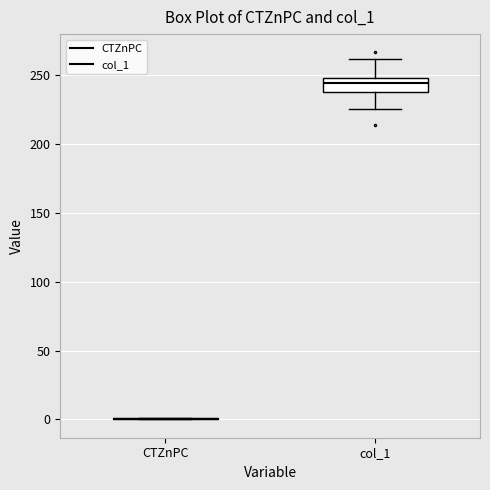

Reading left to right, transcribe this box plot: for each box, give where its median line is, the range the box spans, and where its two whiskers end, as read against the y-axis. The values are not printed on the chart, so give them approximately, as read against the axis.

CTZnPC: box collapsed to a line at 0, whiskers 0 to 0
col_1: median 245, box 240 to 250, whiskers 225 to 260